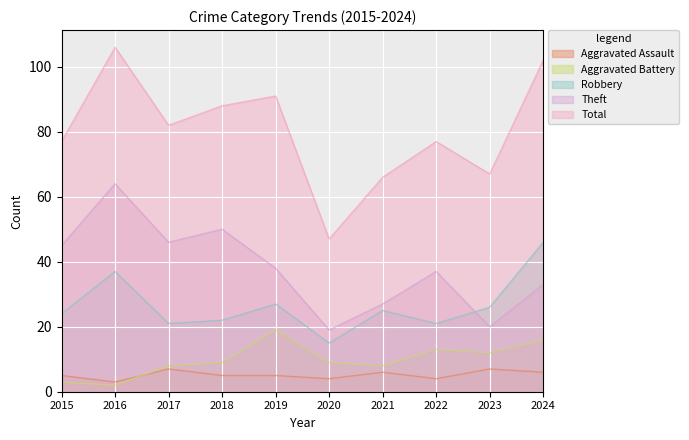

Which series changed the most between 2021 and 2022?

Total